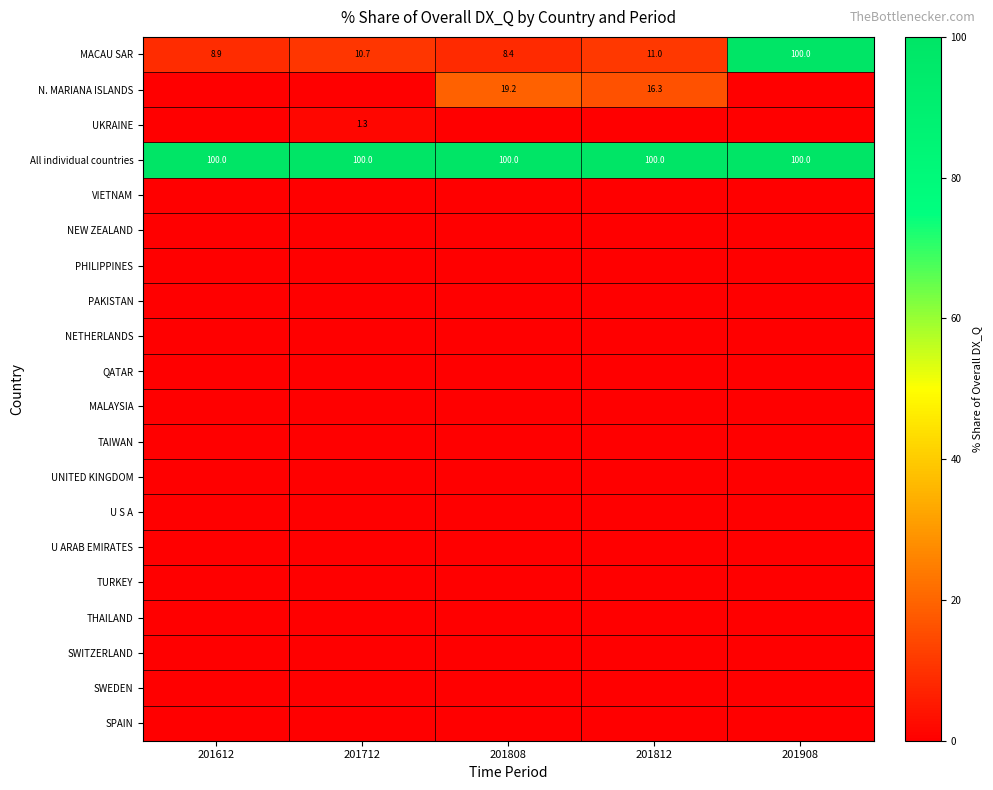

What is the difference between the MACAU SAR values at 201808 and 201612?

0.5